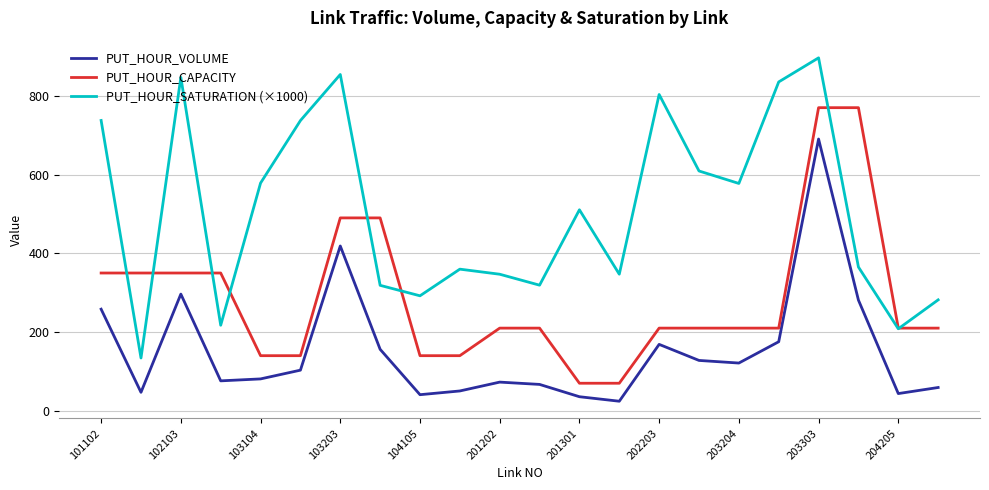

True or false: PUT_HOUR_VOLUME and PUT_HOUR_CAPACITY intersect in this chart.

False